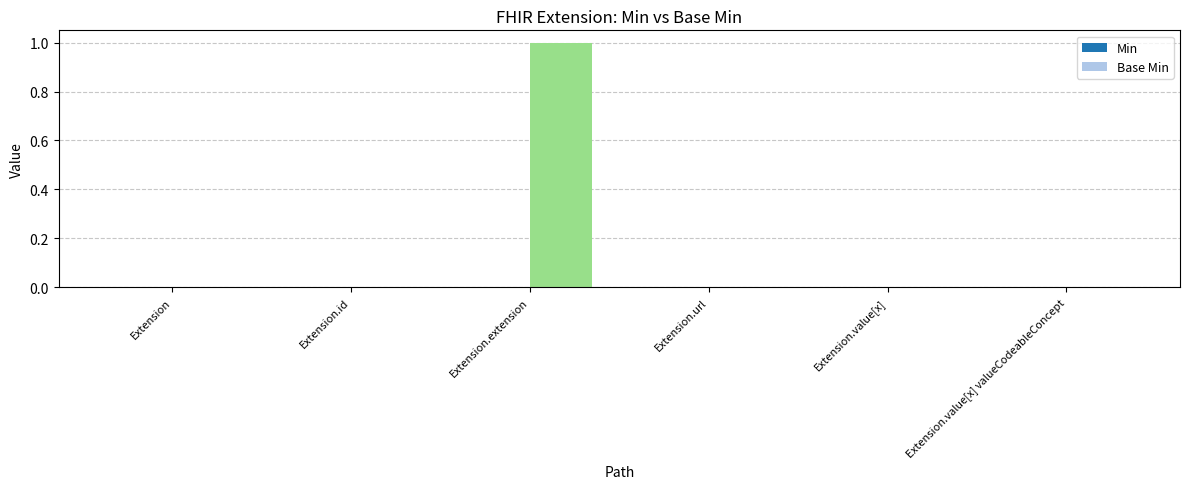

The value at Extension is -1. True or false?

False